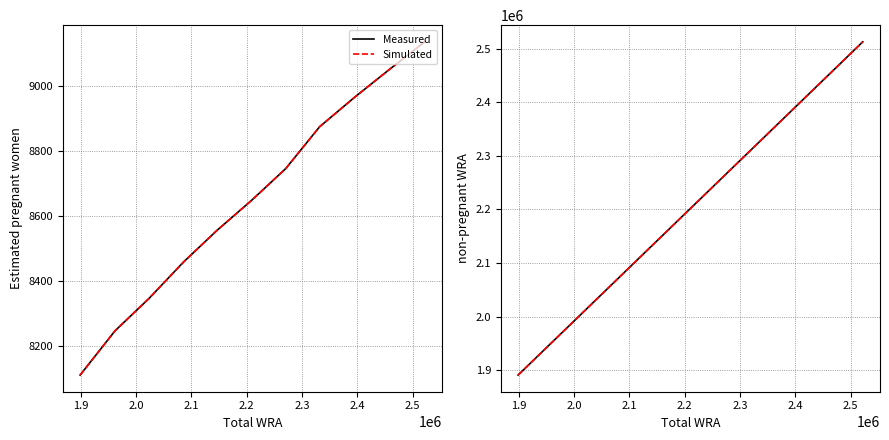

True or false: Simulated and Estimated pregnant women cross at least once.

False